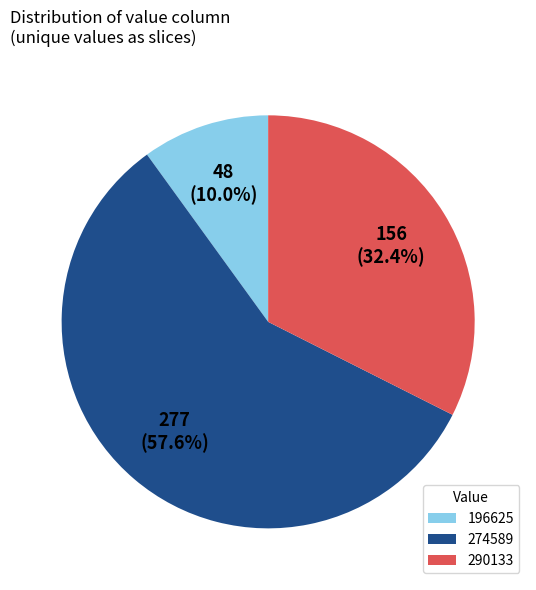

Count the number of slices in the pie.

3